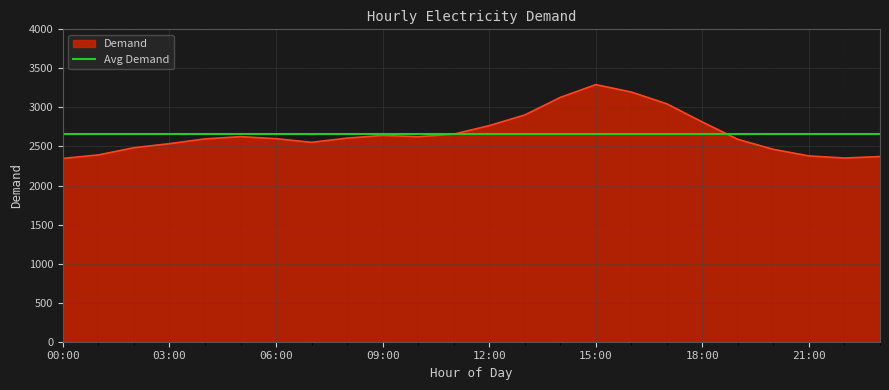

Count the number of values greater than 2607.

11